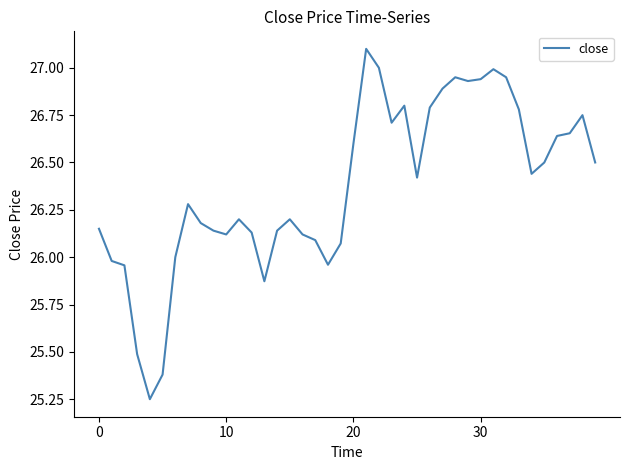

What is the maximum value shown in the chart?

27.1